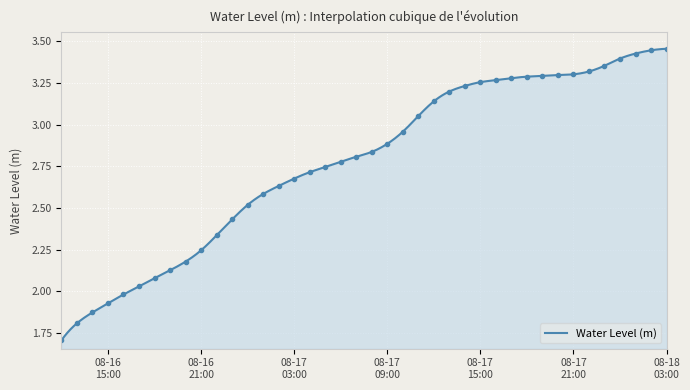

What is the change in value from 2024-08-16 13:00:00 to 2024-08-16 23:00:00?

+0.6